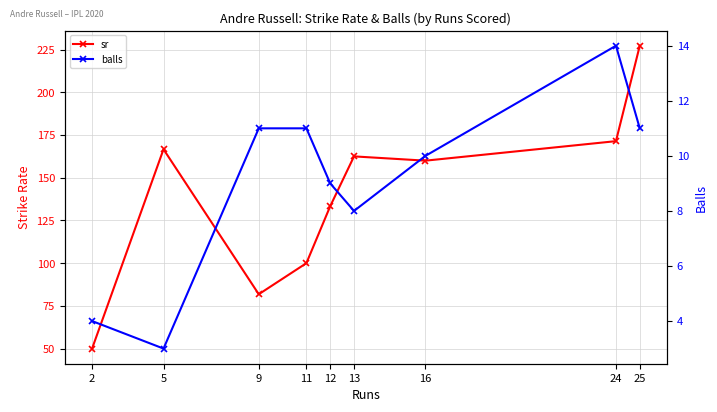

The value of sr at 5 is 166.7. True or false?

True